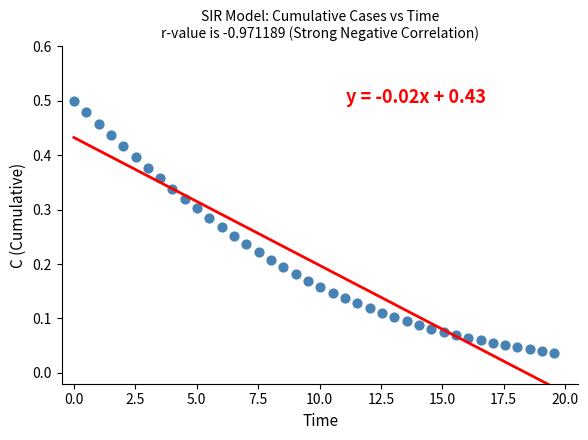

What is the range of X values (max minus min)?

19.6